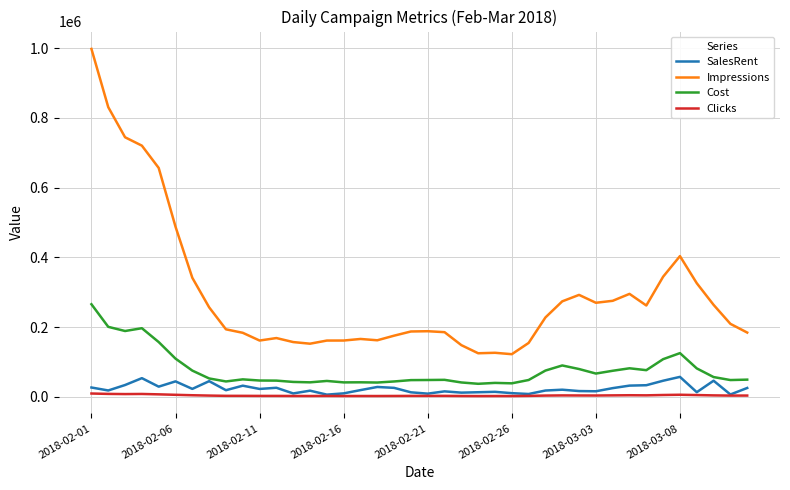

True or false: Cost has more than 0 points higher than both neighbors.

True